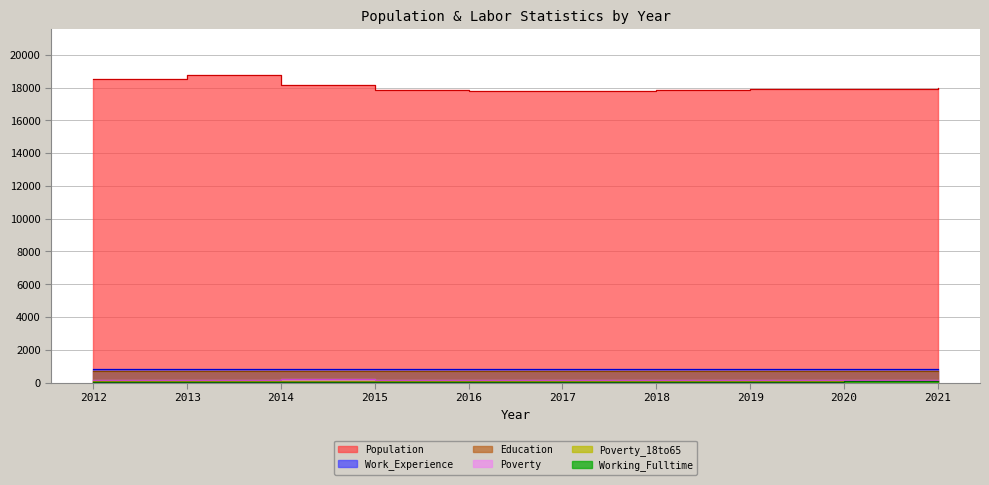

In Population, how many points are higher than both neighbors (excluding endpoints)?

1